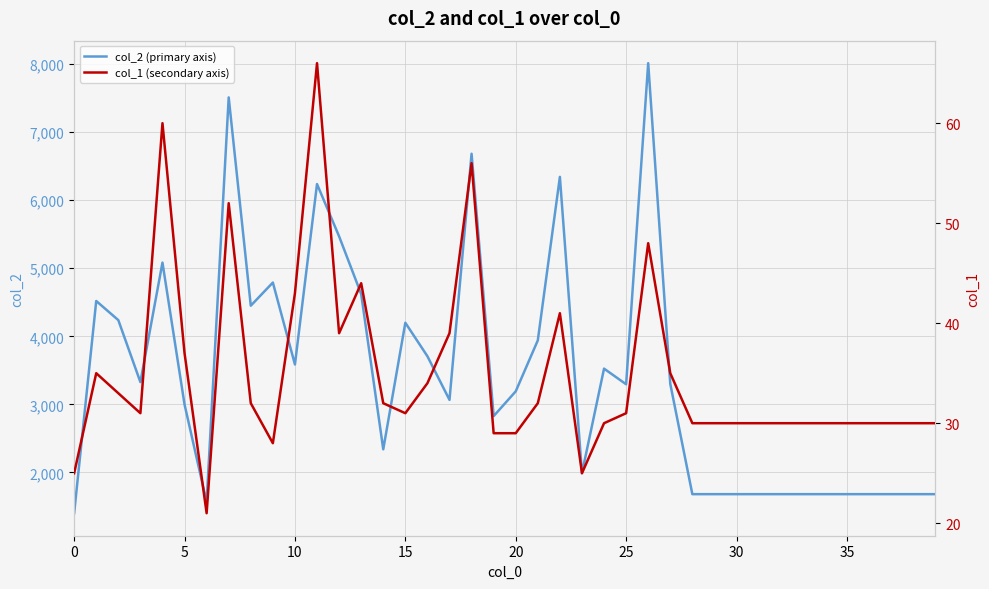

Between 14 and 21, which series saw the biggest shift?

col_2 (primary axis)